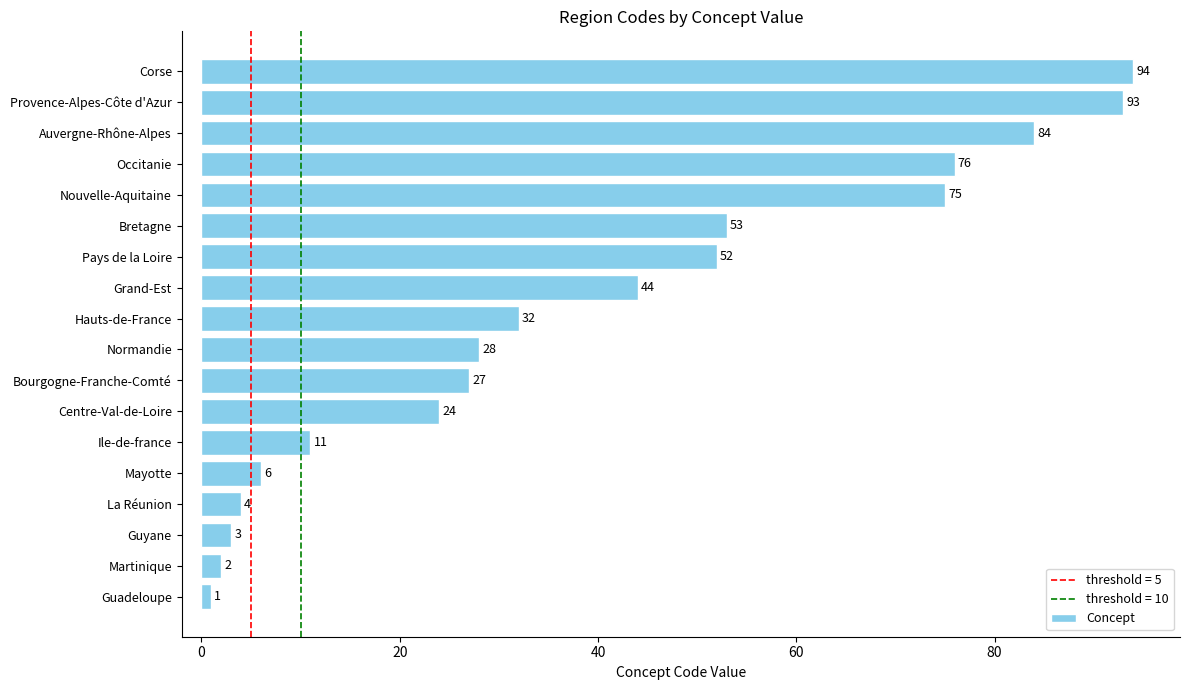

What is the sum of the values at Guadeloupe and Occitanie?

77